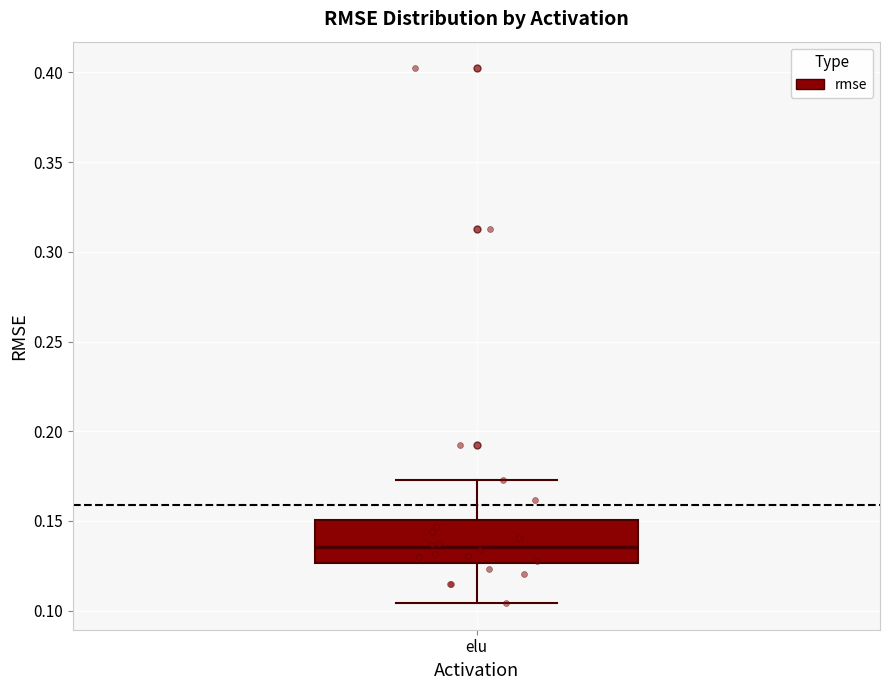

Where does the median line of the box for elu sit on the y-axis? The values are not printed on the chart, so give them approximately, as read against the axis.

0.135